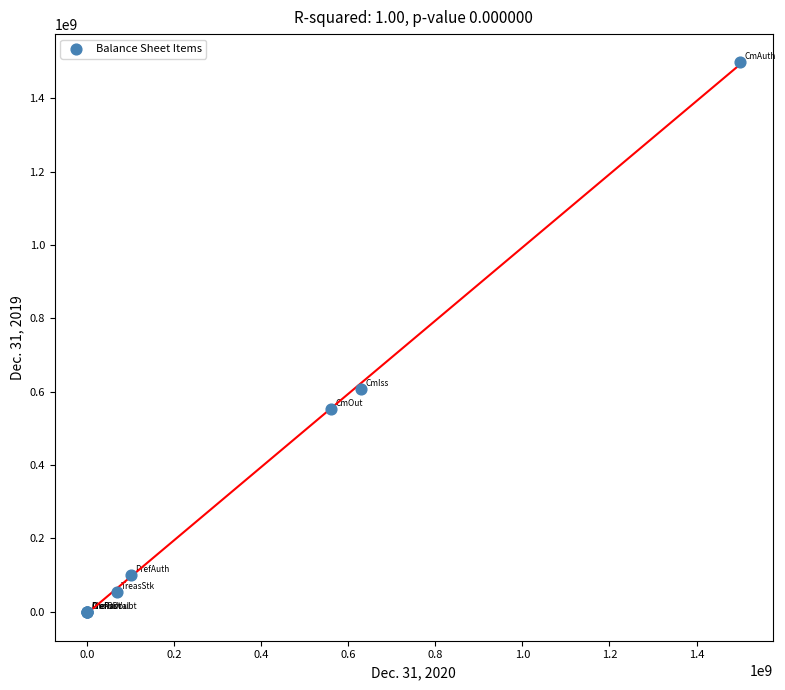

What Y value in the scatter plot is closest to 750000000?

607000000.0